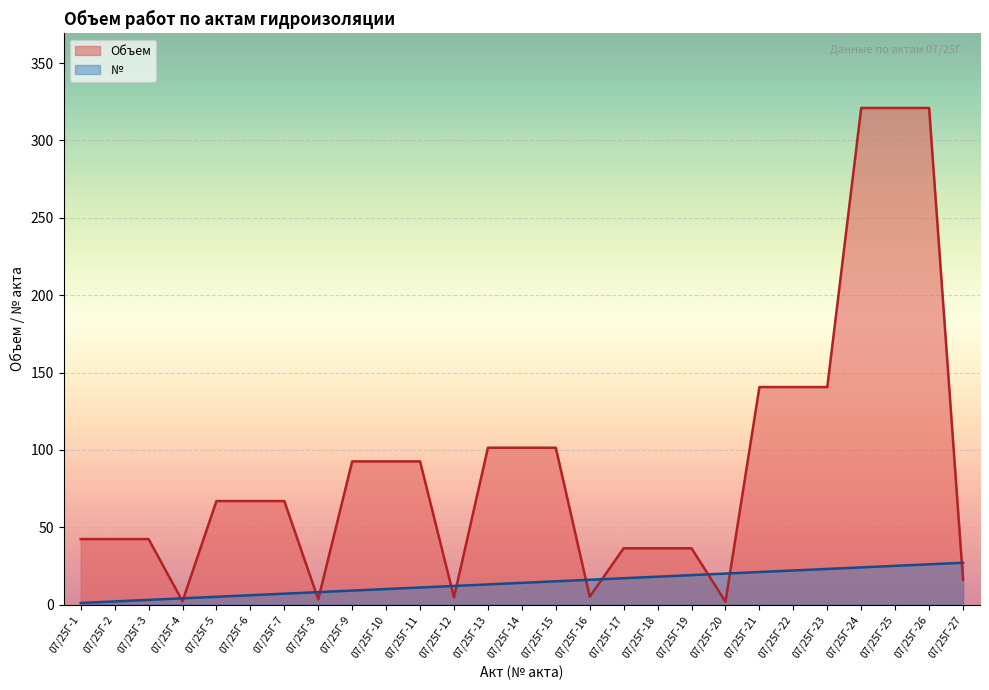

Reading left to right, transcribe all the data shown in this chart.

№: 1.0	2.0	3.0	4.0	5.0	6.0	7.0	8.0	9.0	10.0	11.0	12.0	13.0	14.0	15.0	16.0	17.0	18.0	19.0	20.0	21.0	22.0	23.0	24.0	25.0	26.0	27.0
Объем: 42.3	42.3	42.3	2.1	66.9	66.9	66.9	3.3	92.5	92.5	92.5	4.6	101.4	101.4	101.4	5.1	36.3	36.3	36.3	1.8	140.6	140.6	140.6	321.0	321.0	321.0	16.1